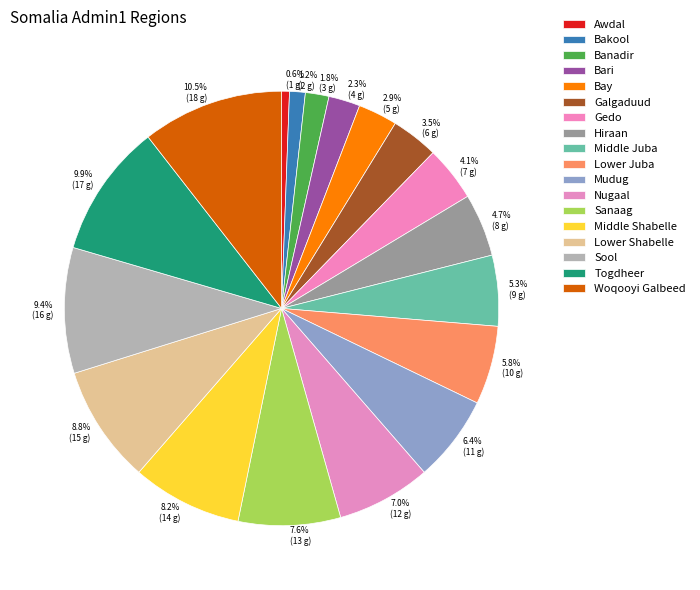

What is the change in value from Bay to Lower Juba?

+5